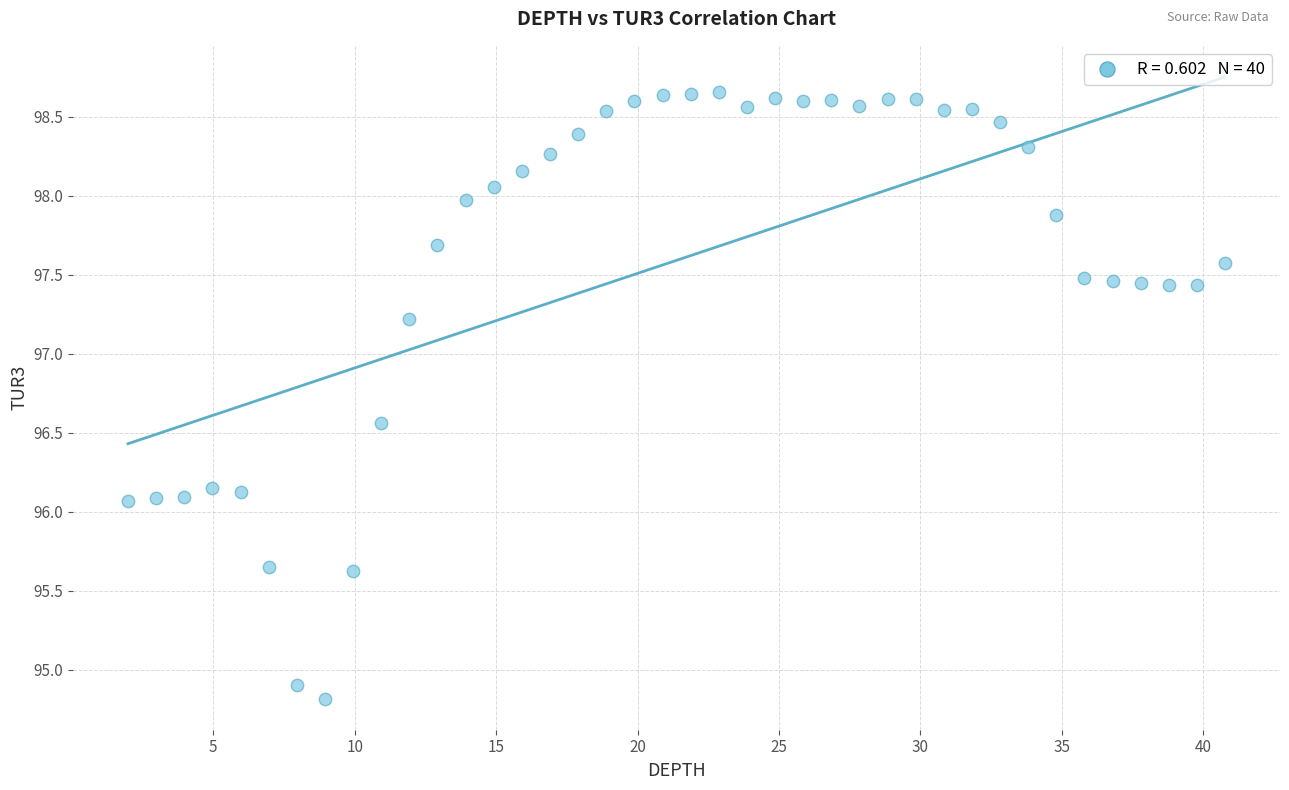

What is the range of X values (max minus min)?

38.8